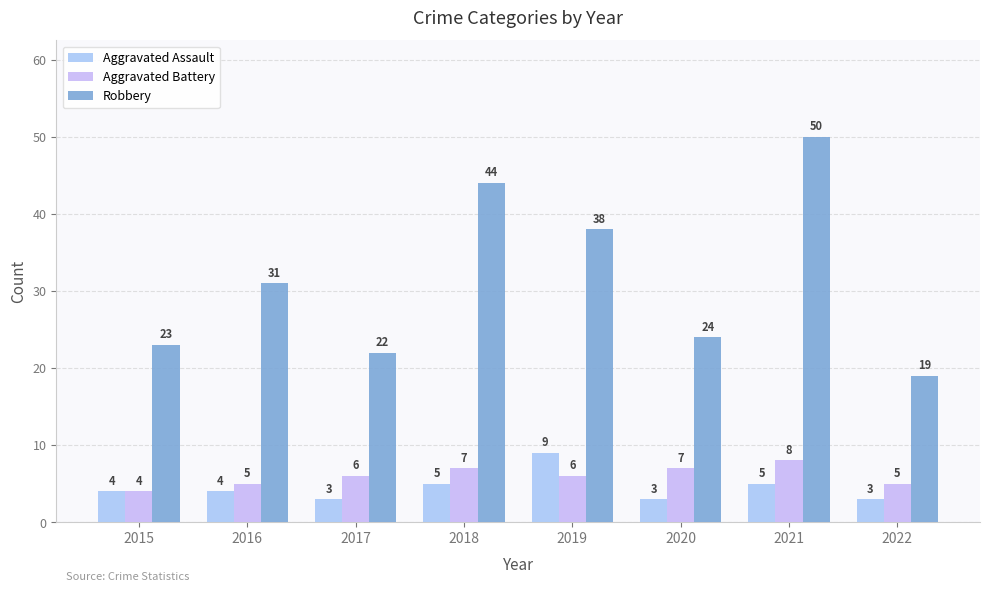

What is the total value across all series at 2021?

63